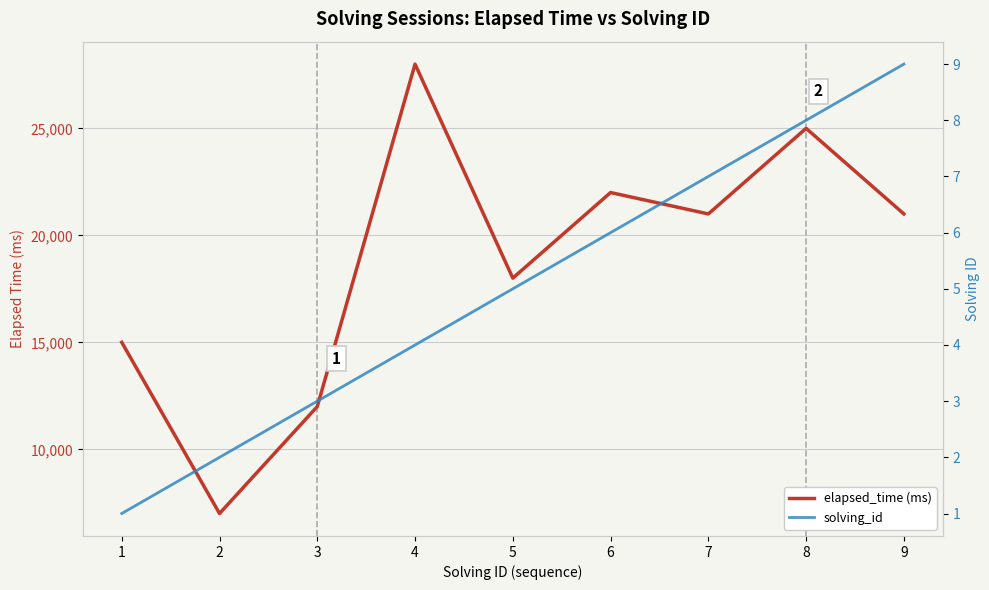

The elapsed_time (ms) series shows 42686 at 4. True or false?

False